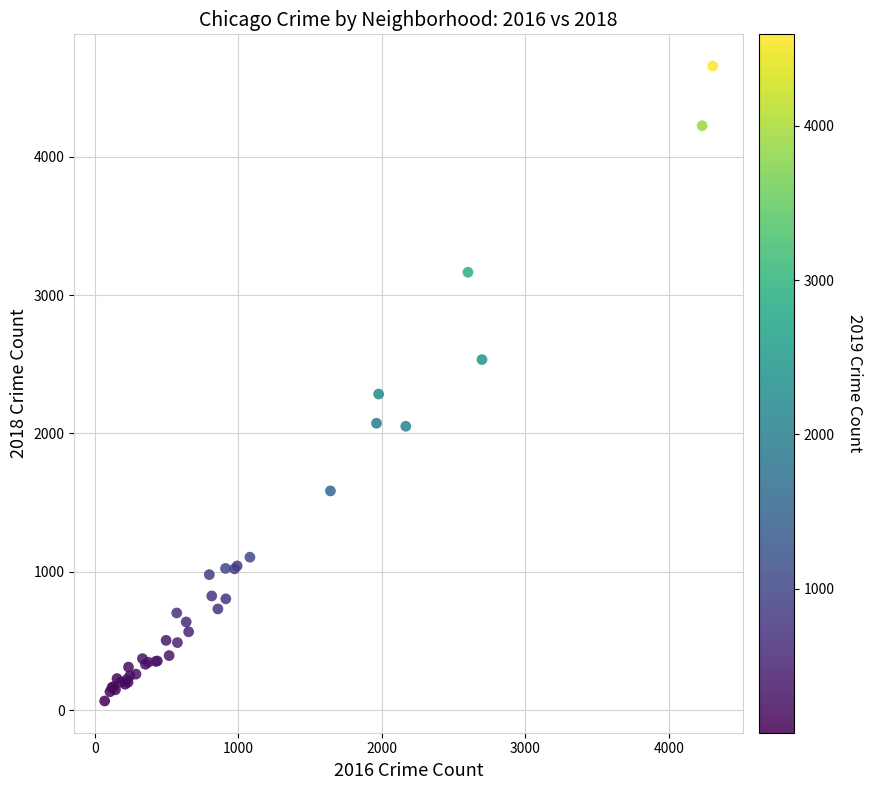

What Y value in the scatter plot is closest to 2361?

2285